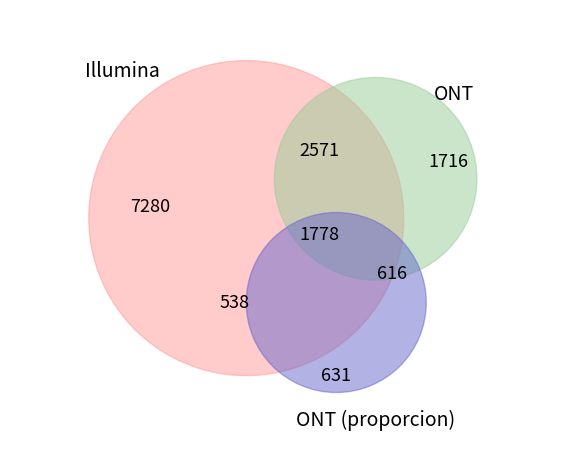

Is it true that 18 is 1% of the pie?

False